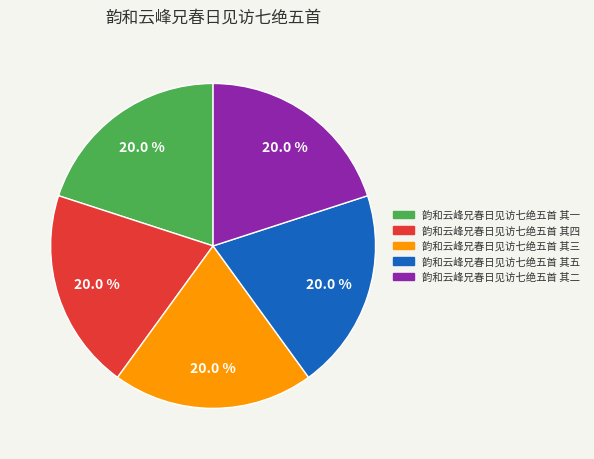

Count the number of slices in the pie.

5